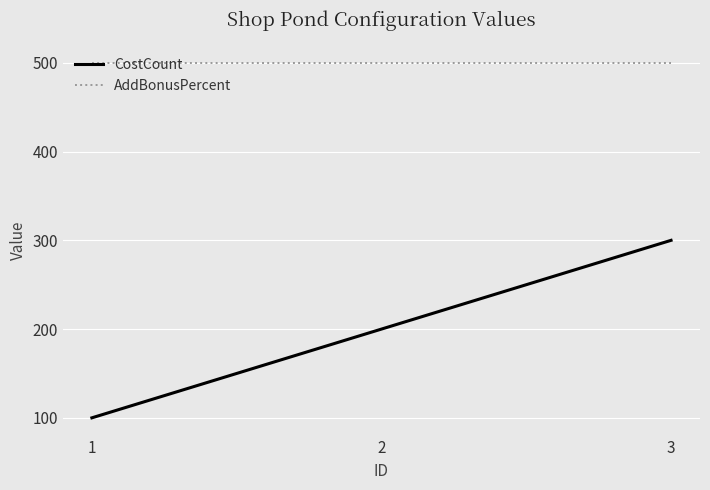

List the series in order of their peak value, lowest first.

CostCount, AddBonusPercent